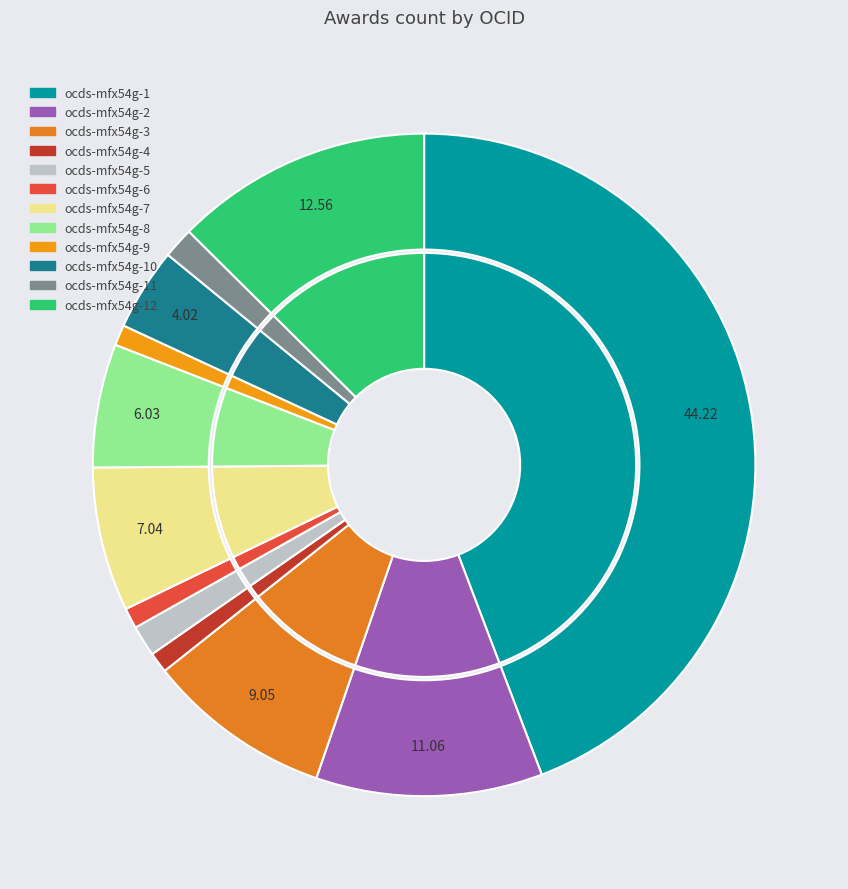

The ocds-mfx54g-5 slice represents 7% of the pie. True or false?

False